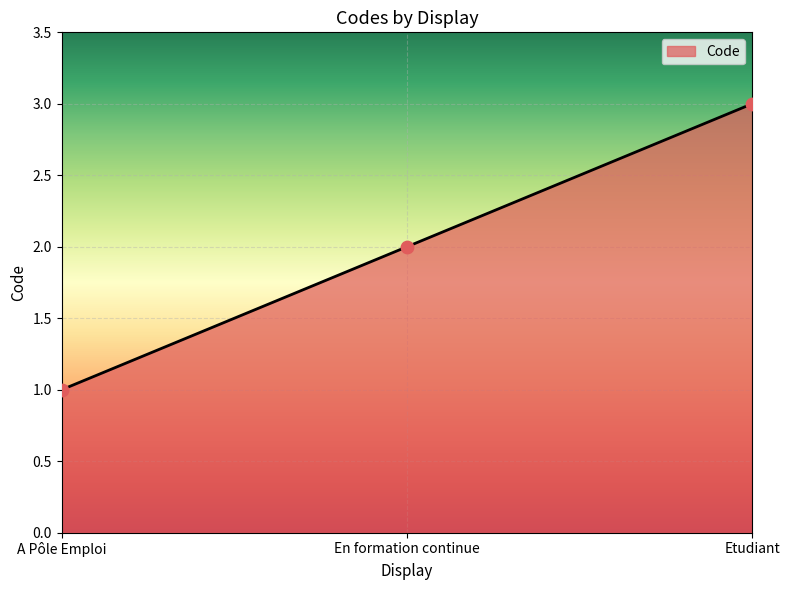

What is the change in value from En formation continue to Etudiant?

+1